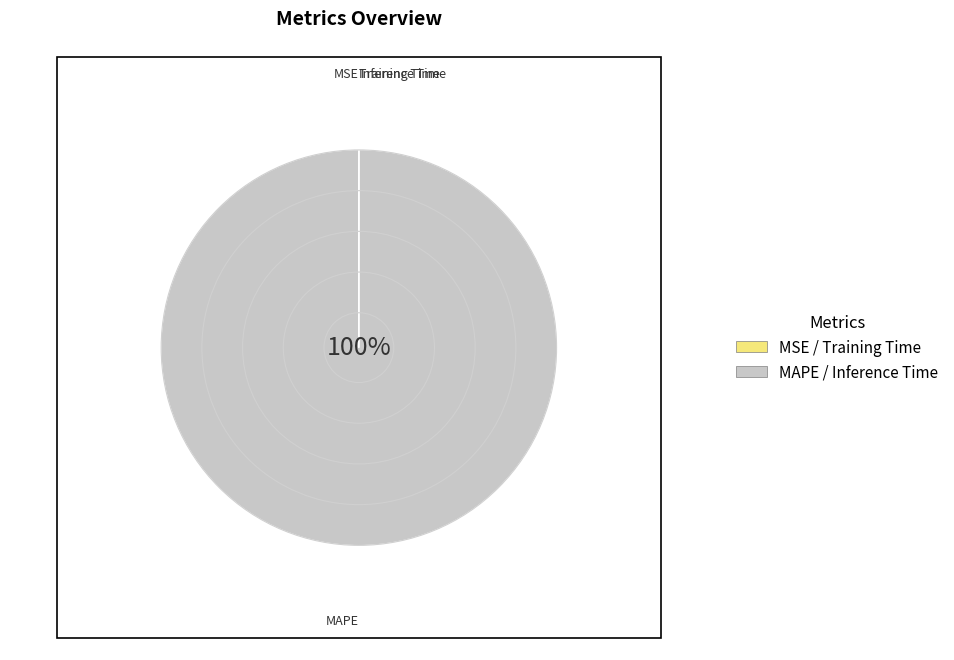

Which slice represents more than half of the pie?

MAPE